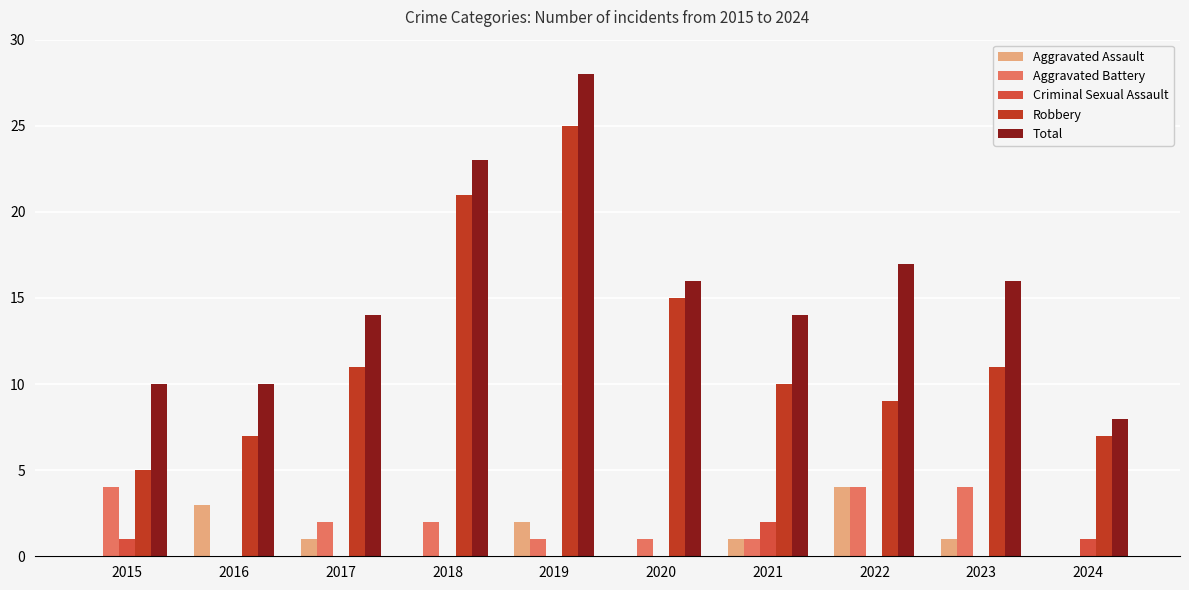

Is it true that Aggravated Battery equals 4 at 2023?

True